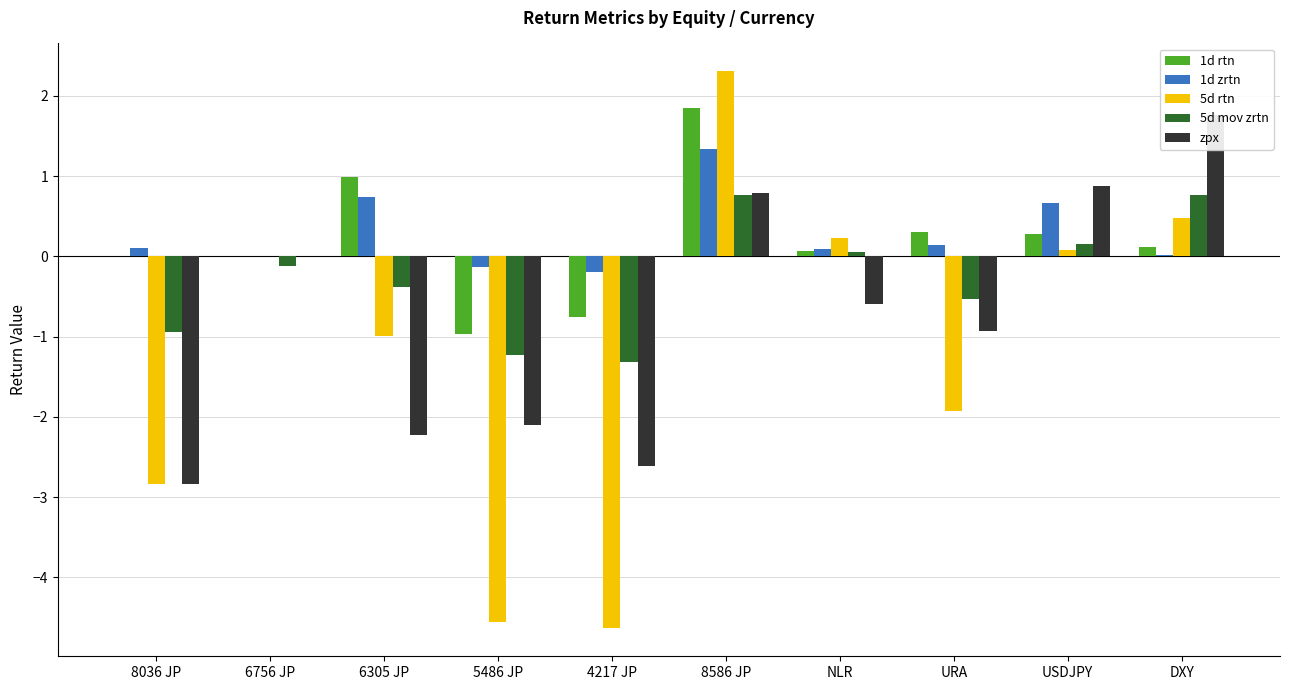

Reading right to left, extract all data points from this chart.

1d rtn: 0.1	0.3	0.3	0.1	1.8	-0.8	-1.0	1.0	0.0	0.0
1d zrtn: 0.0	0.7	0.1	0.1	1.3	-0.2	-0.1	0.7	0.0	0.1
5d rtn: 0.5	0.1	-1.9	0.2	2.3	-4.6	-4.6	-1.0	-0.0	-2.8
5d mov zrtn: 0.8	0.2	-0.5	0.0	0.8	-1.3	-1.2	-0.4	-0.1	-0.9
zpx: 1.8	0.9	-0.9	-0.6	0.8	-2.6	-2.1	-2.2	0.0	-2.8